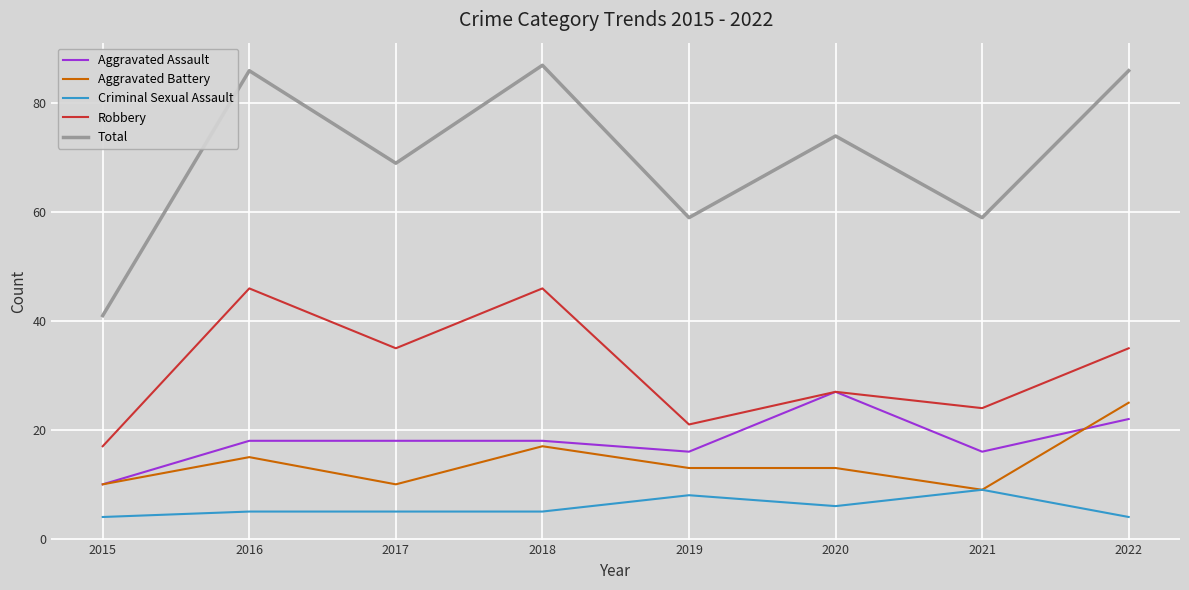

True or false: Total has a value of 86 at 2022.

True